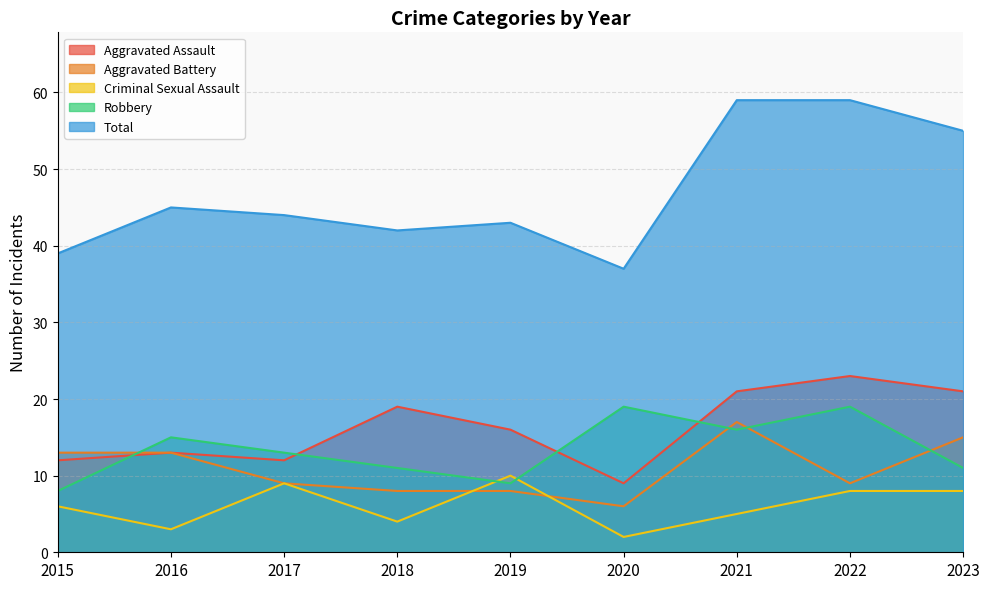

What is the minimum value for Robbery?

8